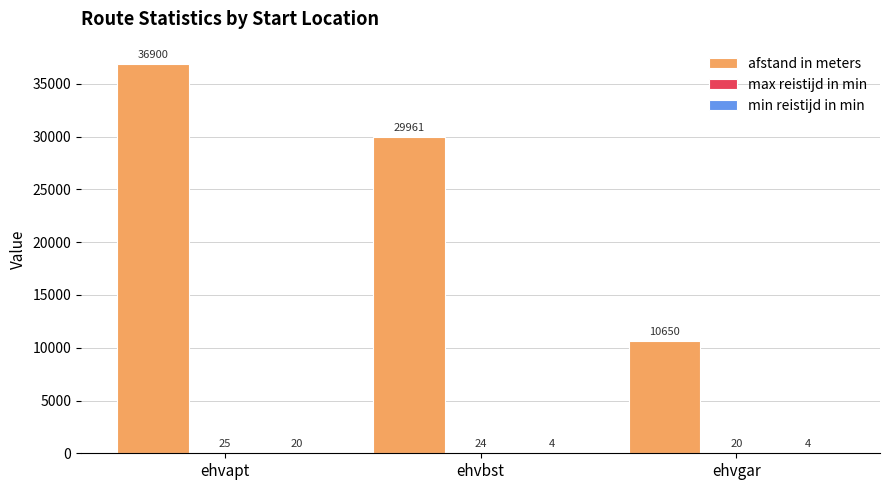

Count the number of categories in the chart.

3